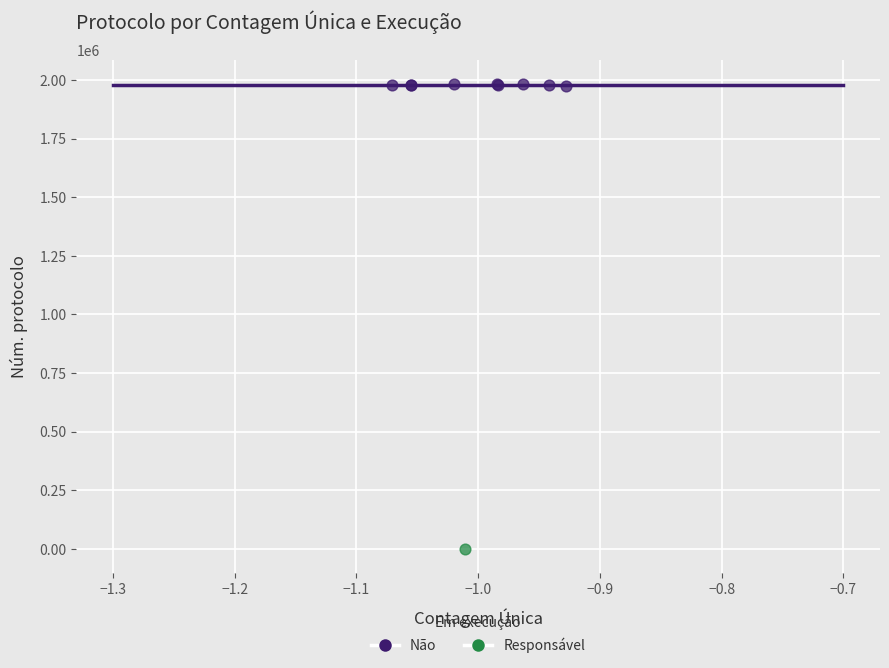

What are all the series names shown in the legend?

Não, Responsável